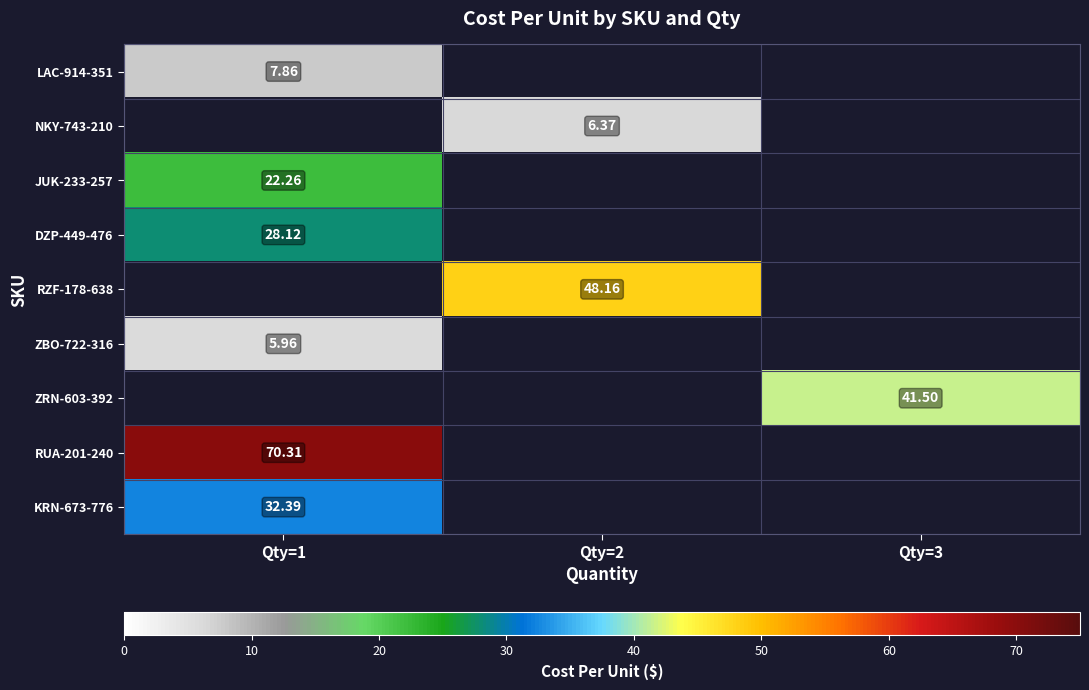

At which category does the chart reach its peak across all series?

Qty=1